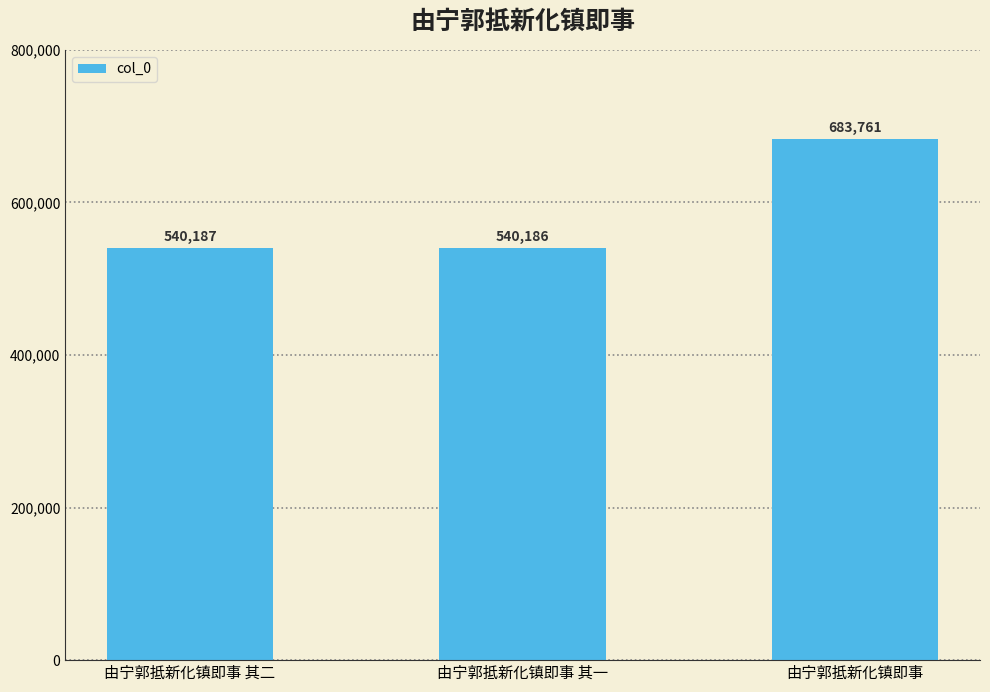

What is the sum of the values at 由宁郭抵新化镇即事 and 由宁郭抵新化镇即事 其一?

1223947